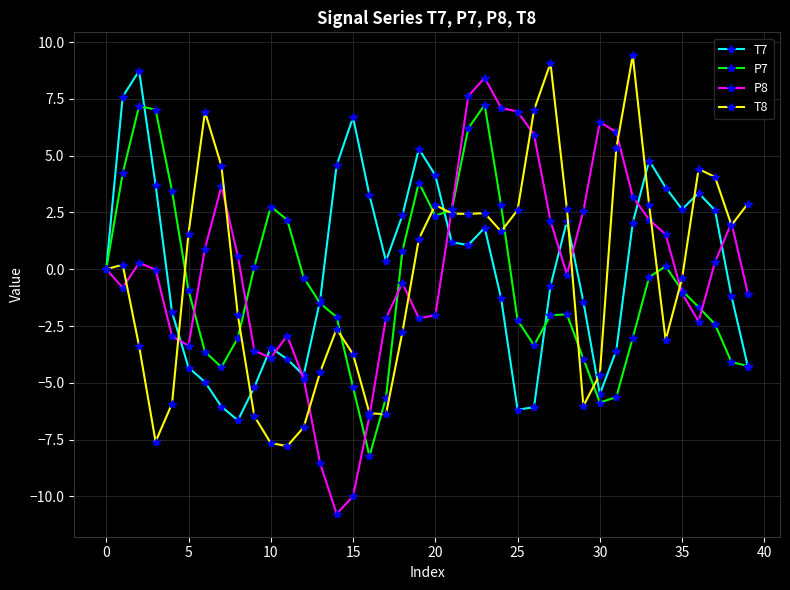

Which series has the widest spread of values?

P8